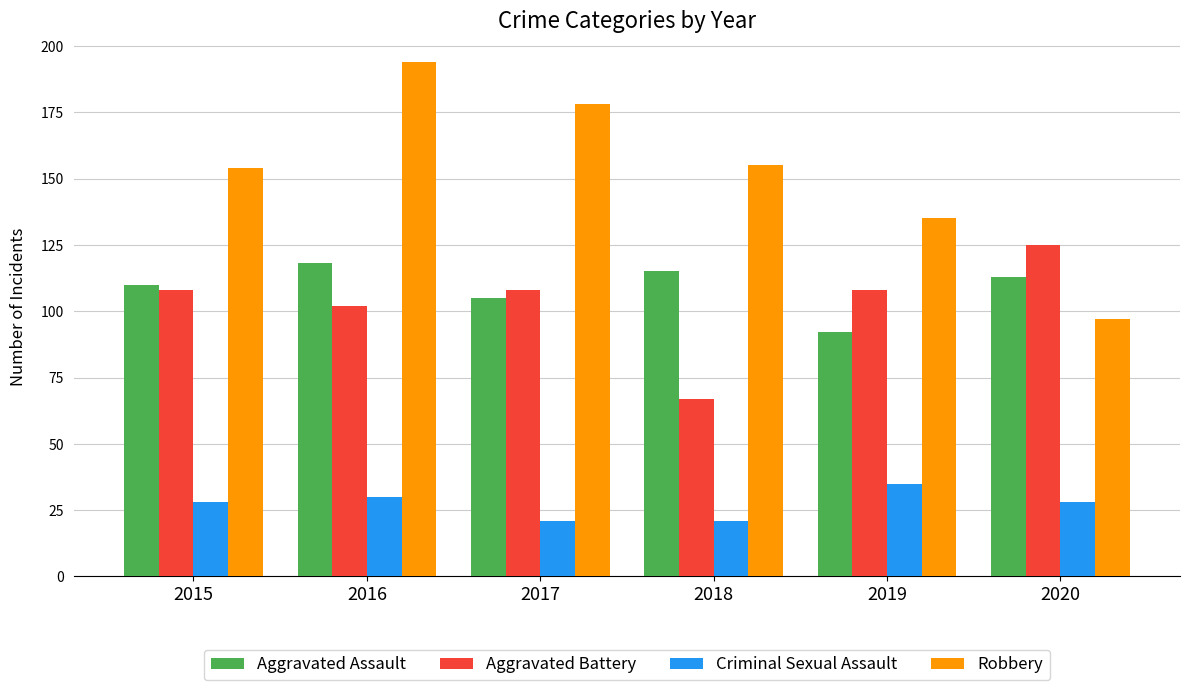

How many groups of bars are there?

6